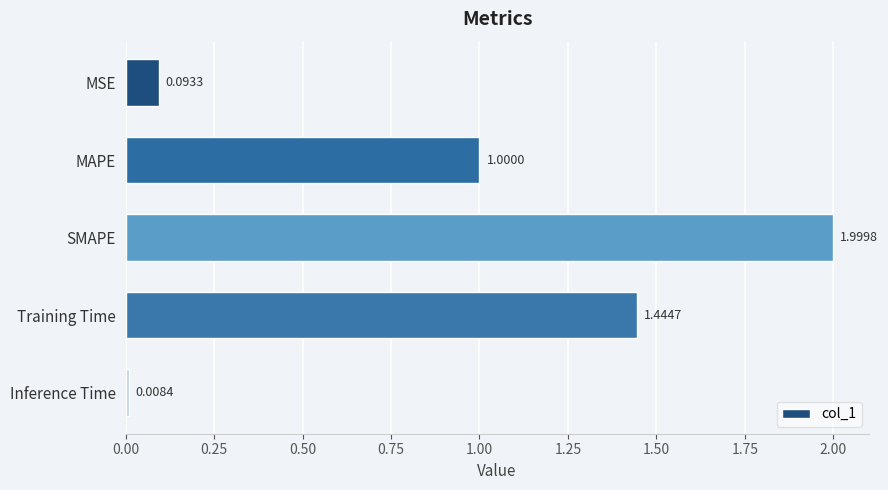

How many bars are there in total?

5